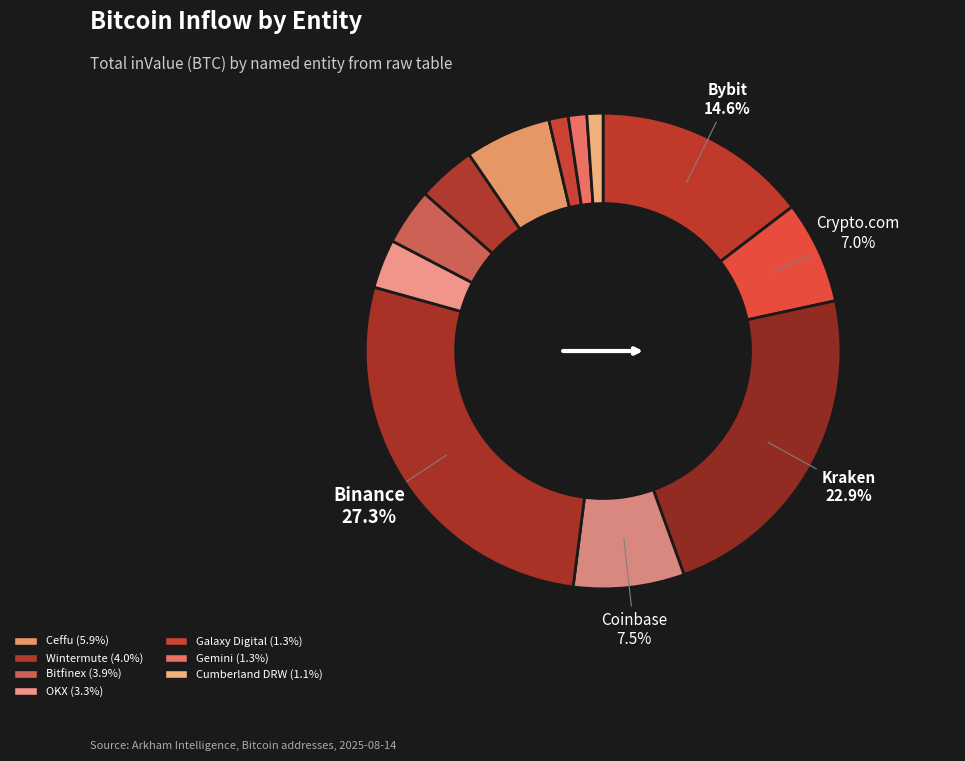

Which slice is the largest?

Binance